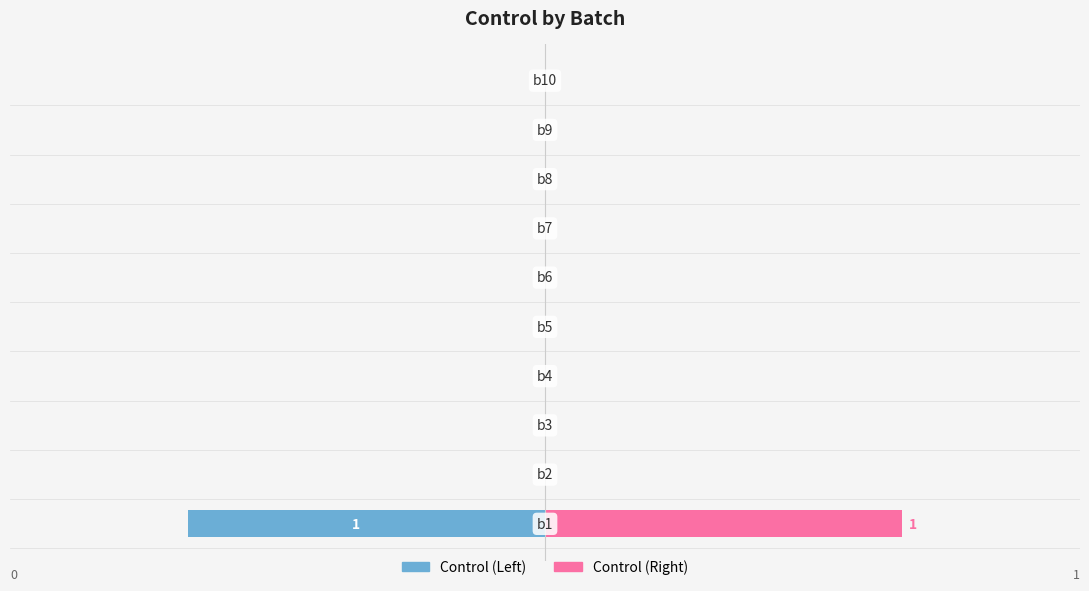

How many positive values does the Control (Right) series have?

1